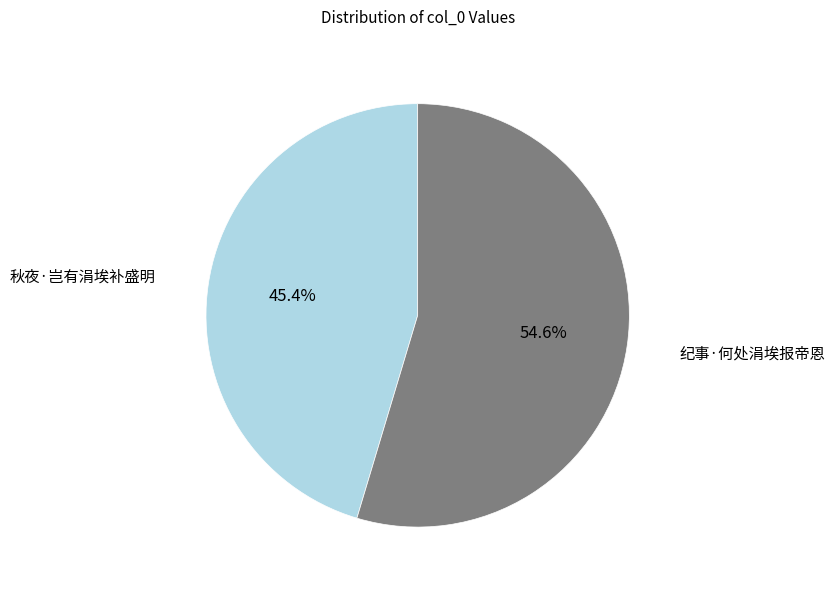

Is there a majority slice in this chart?

Yes